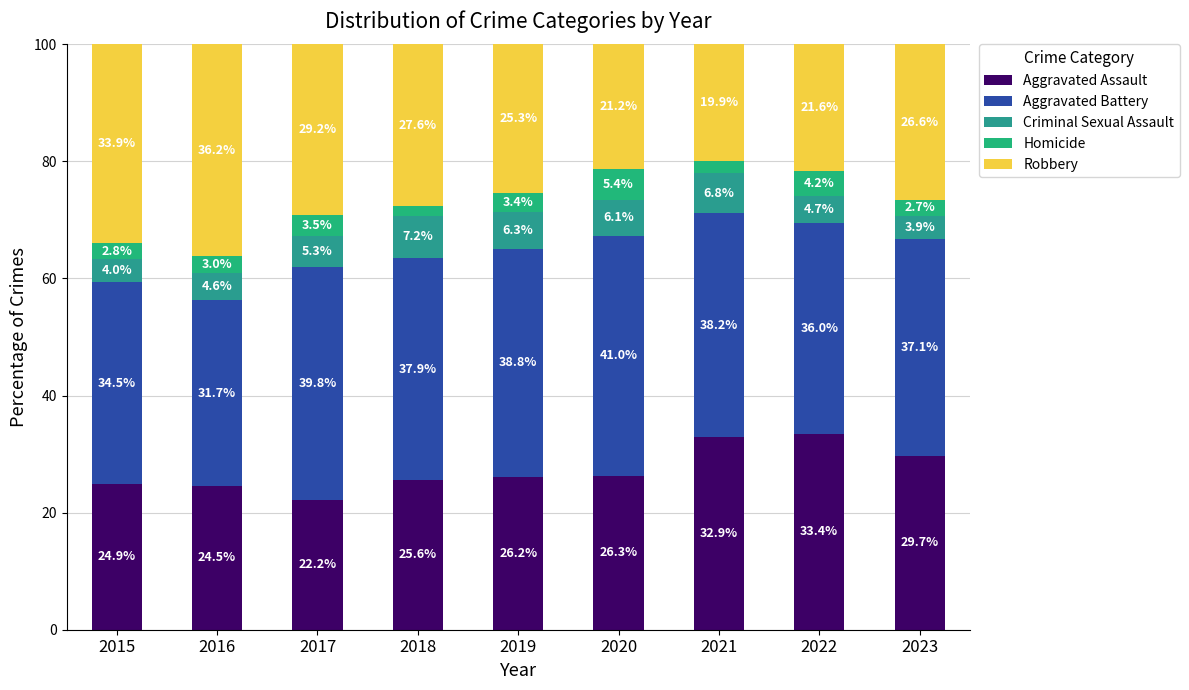

Between 2020 and 2018, which is larger?

2020